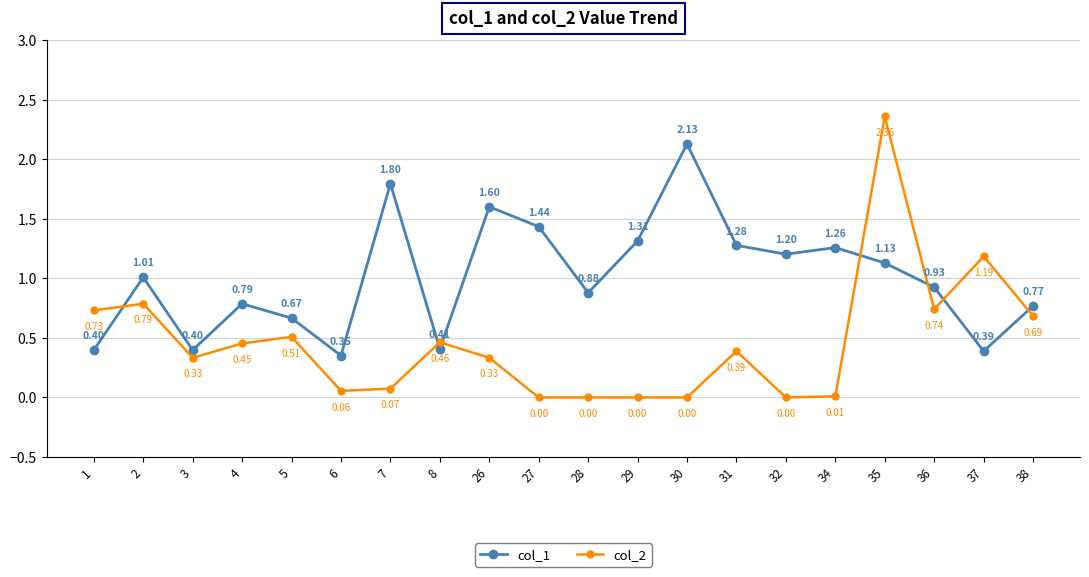

What is the lowest value of the col_1 series?

0.4